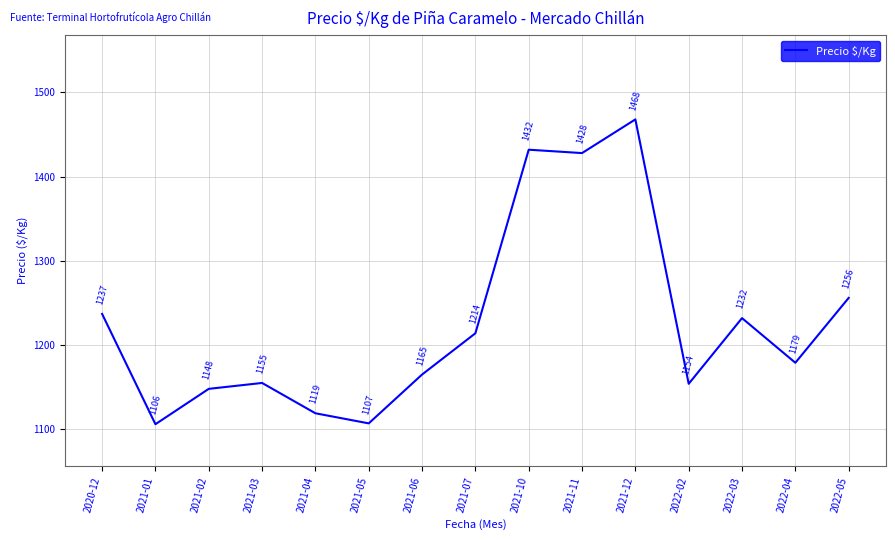

What is the change in value from 2021-01 to 2022-05?

+150